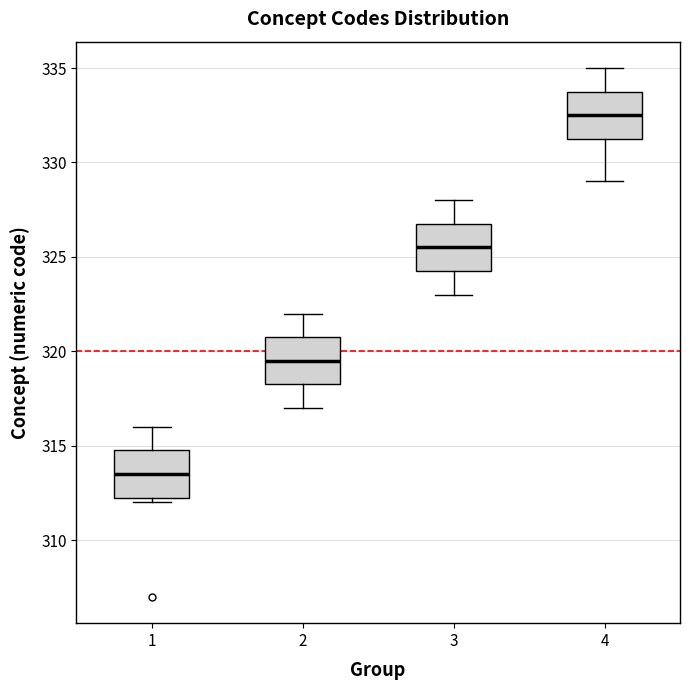

Where is the upper edge of the box at x = 3 on the y-axis? The values are not printed on the chart, so give them approximately, as read against the axis.

327.0